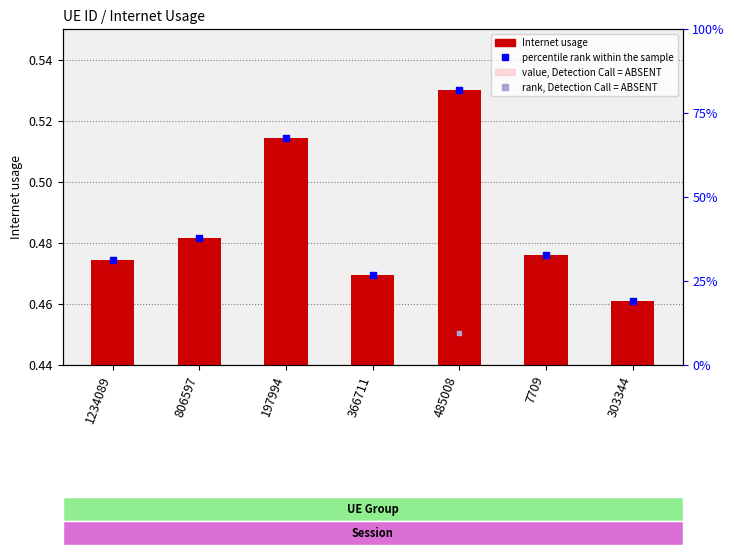

Which series has the largest total across all categories?

Internet usage